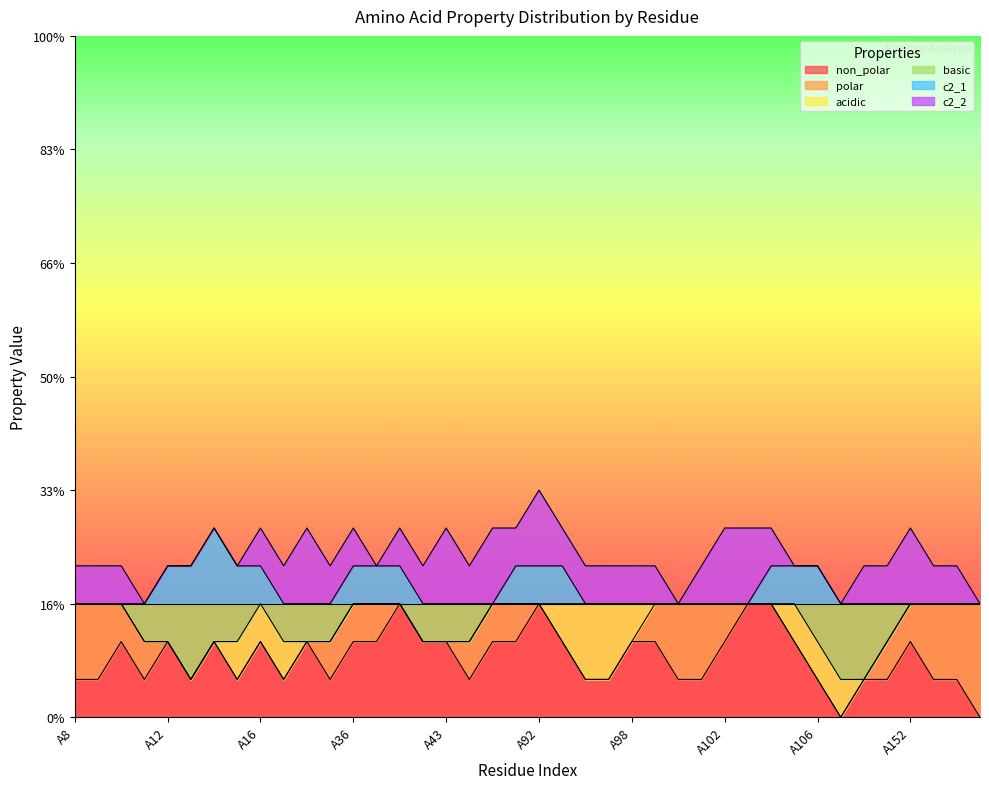

What is the sum of the non_polar values at A19 and A13?

1